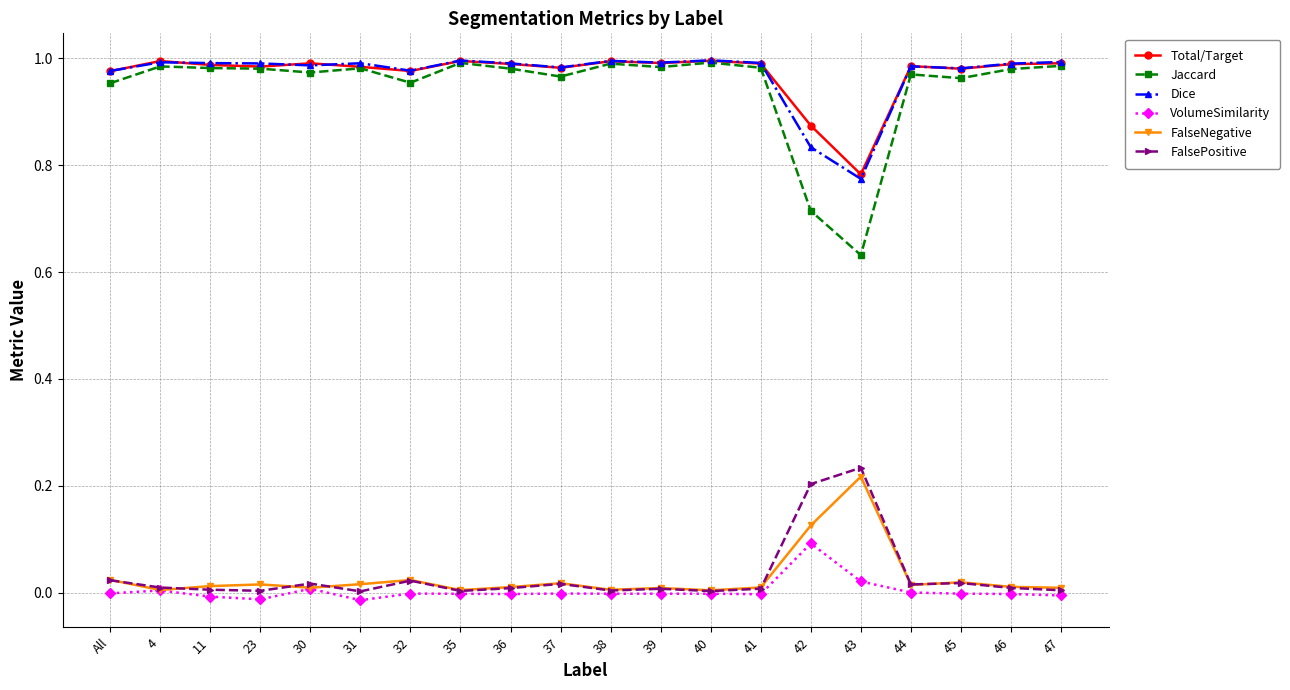

What is the label of the 9th point from the left?

36